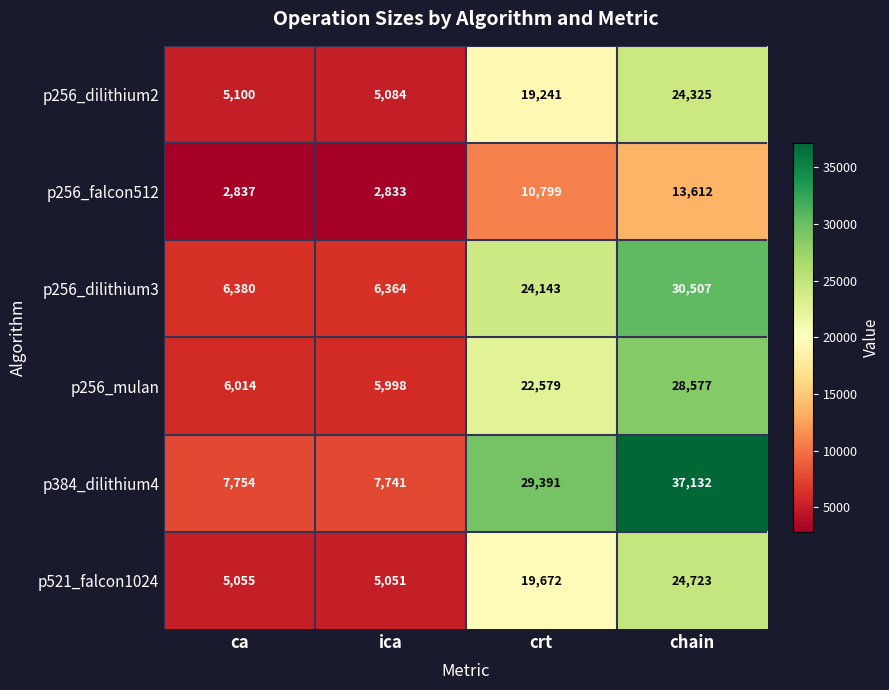

At which label does p256_dilithium2 reach its peak?

chain